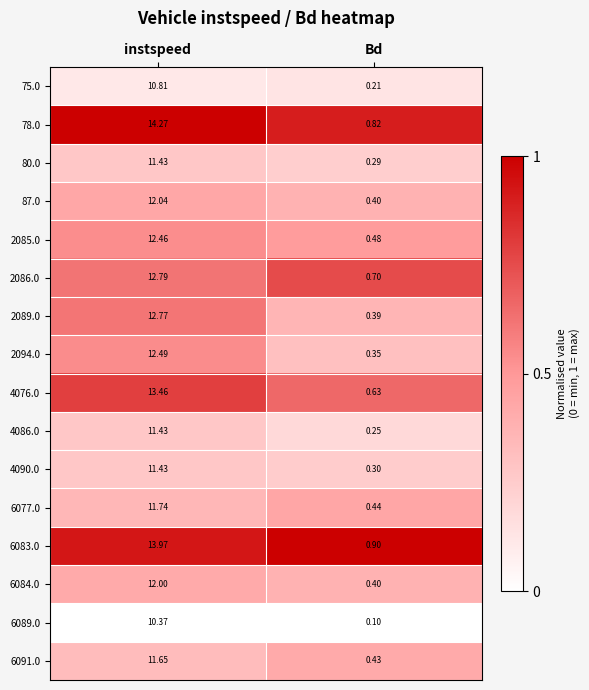

Where does the 78.0 series first go above 14?

instspeed